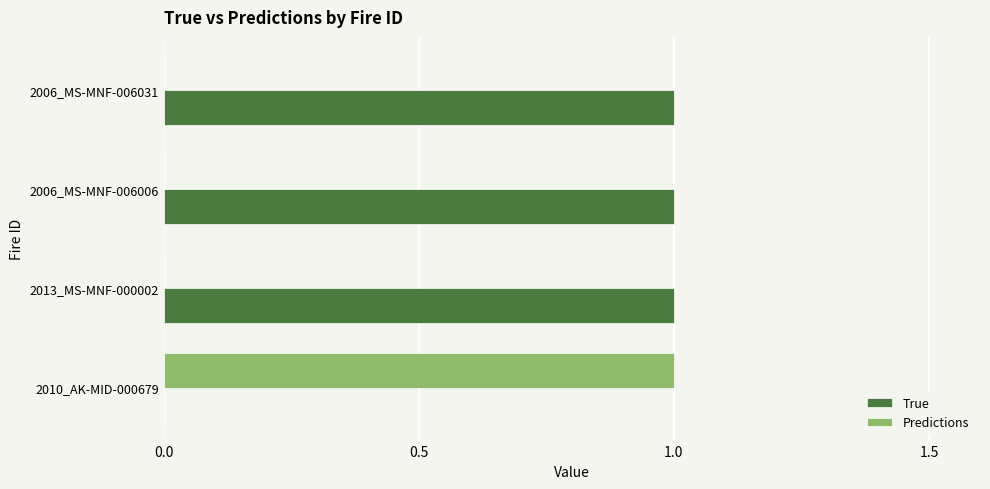

How many positive values does the True series have?

3